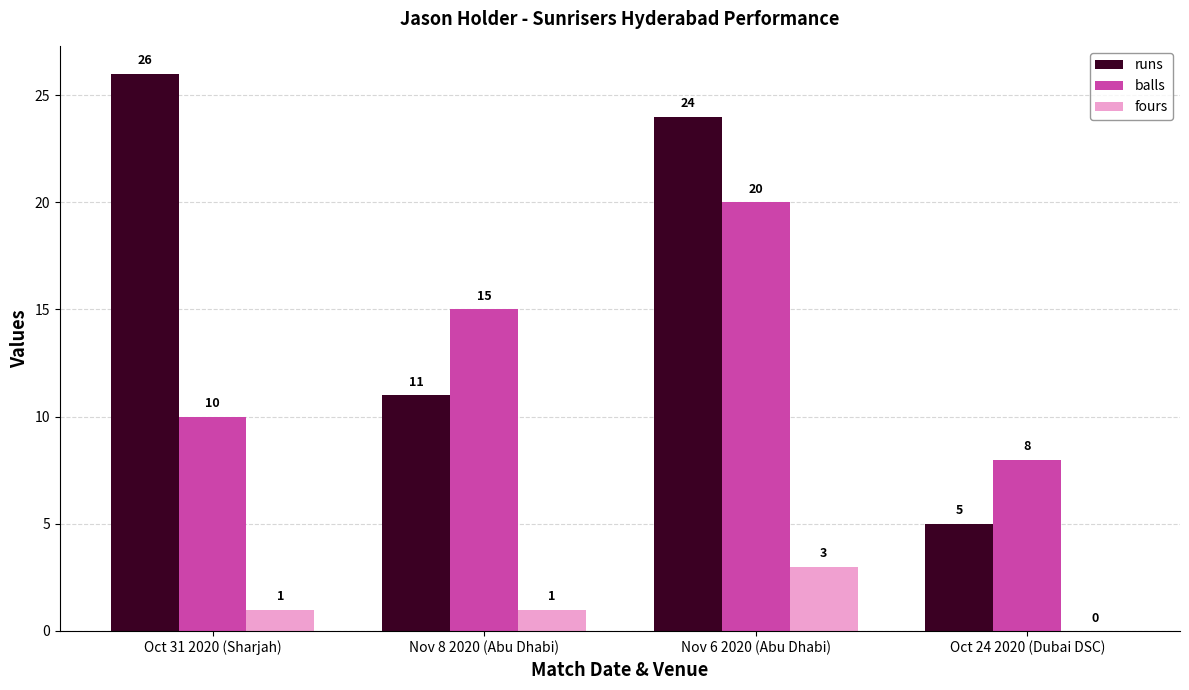

What is the highest value of the fours series?

3